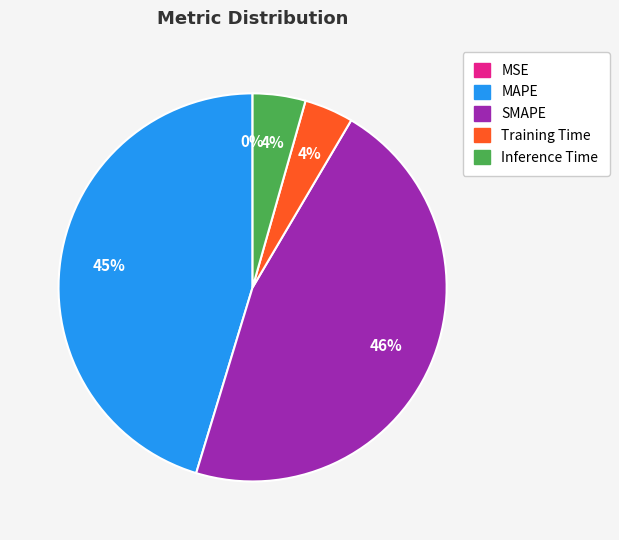

Which has a higher value, Training Time or SMAPE?

SMAPE